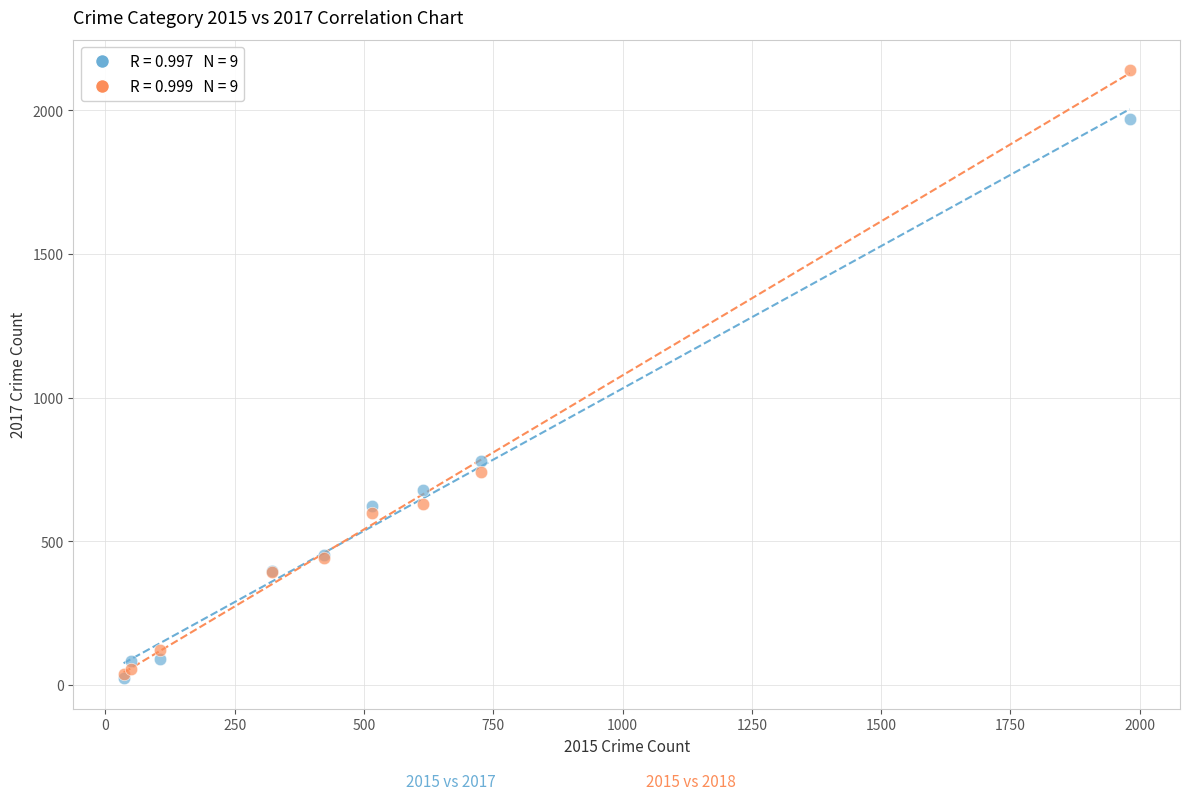

Across all series, what Y value is closest to 1081?

780